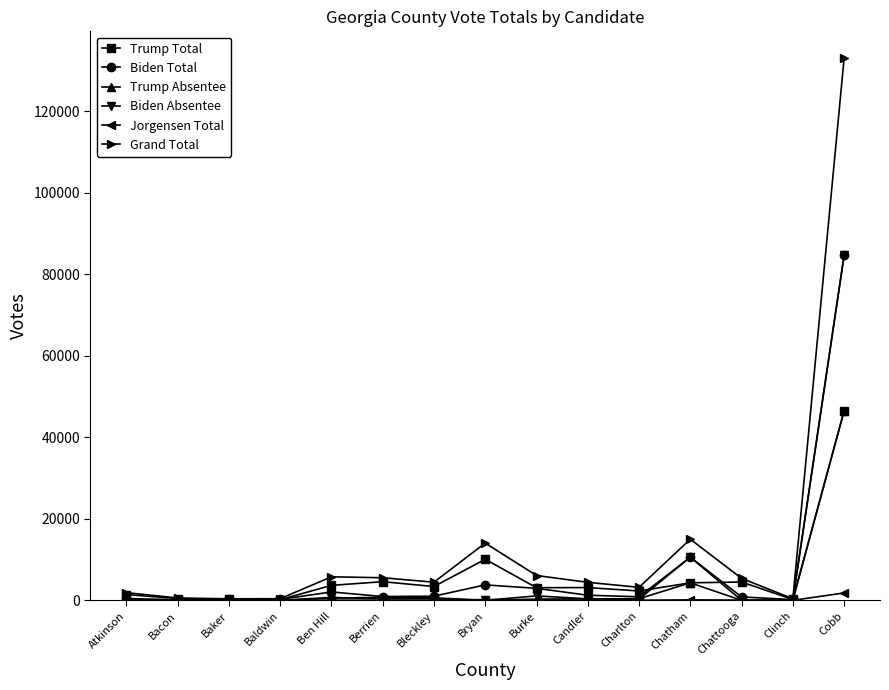

At which label is Biden Absentee closest to 42312?

Chatham